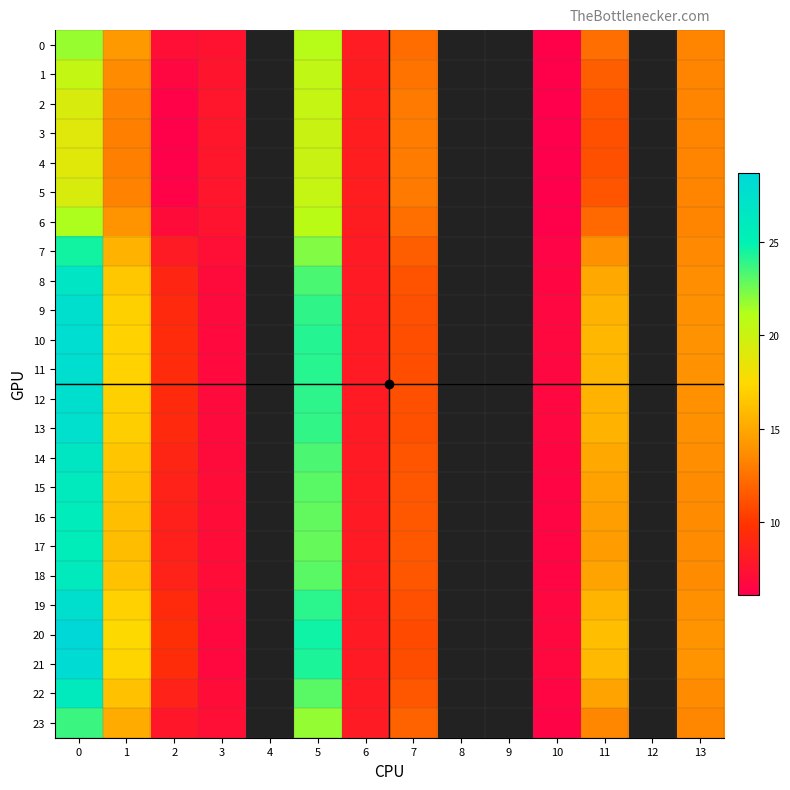

Which series changed the most between 0 and 1?

20